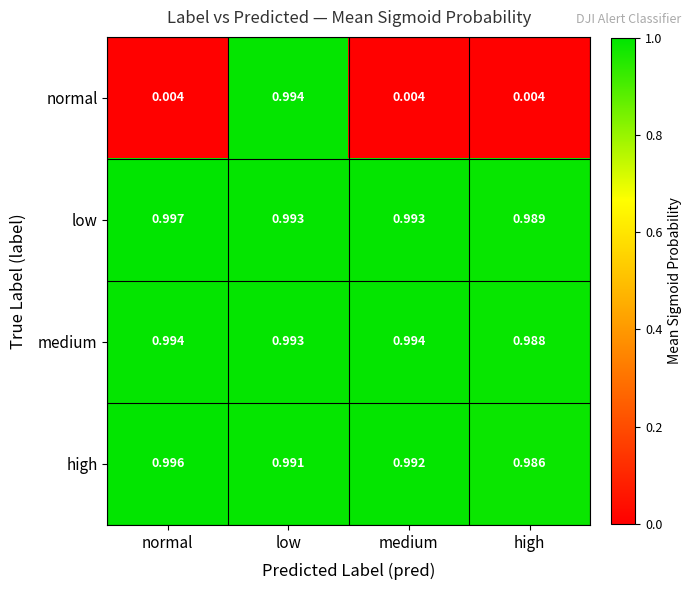

Which series has the largest range (max minus min)?

normal